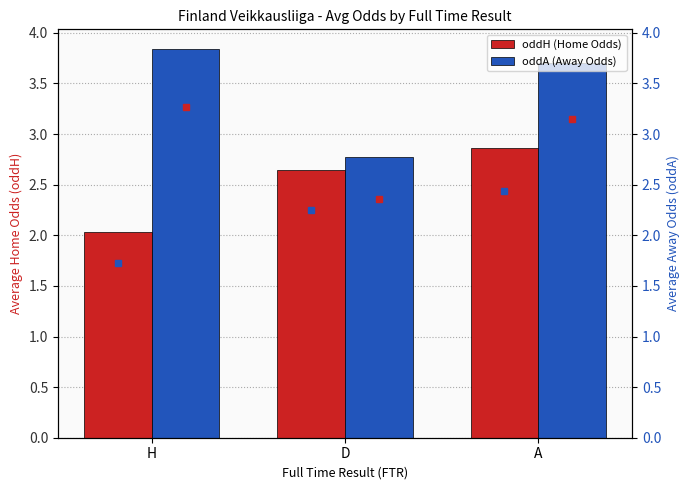

Rank the series by their maximum value, from highest to lowest.

oddA (Away Odds), oddH (Home Odds)